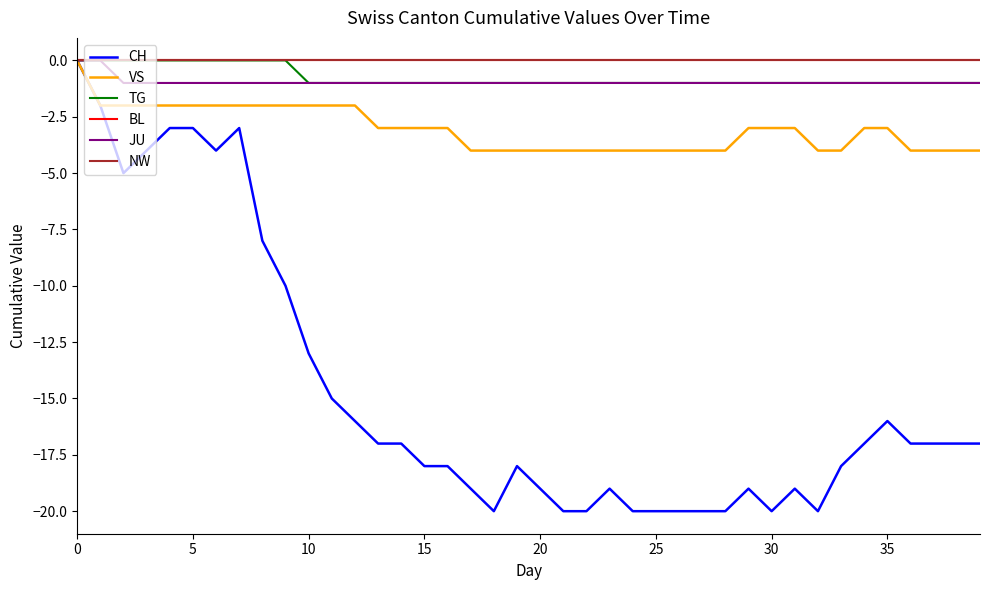

How many values in JU are below zero?

38